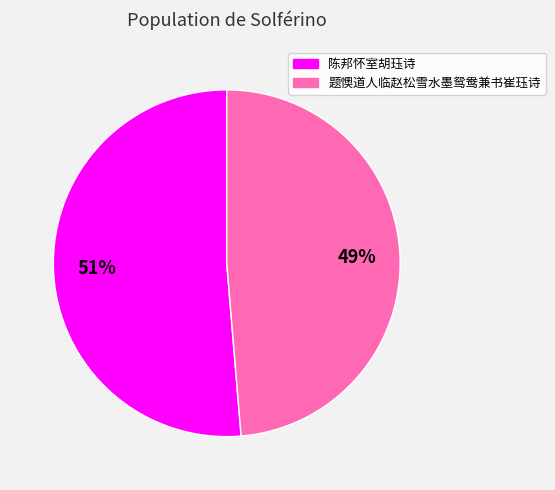

To the nearest percent, what is the average slice percentage?

50%